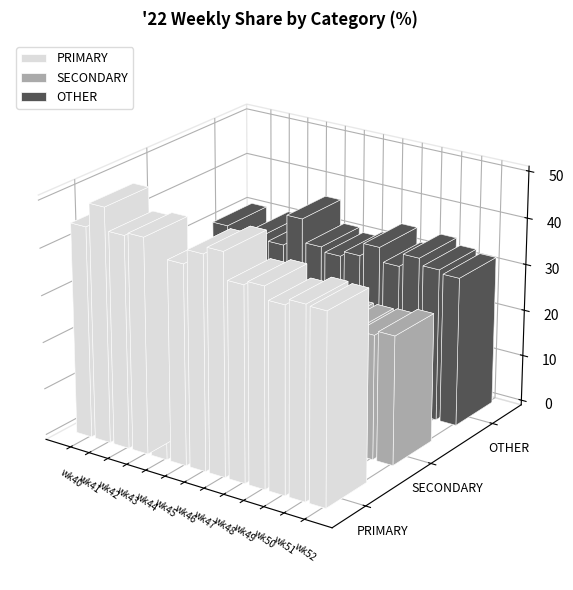

How many values in the OTHER series are below 31?

5